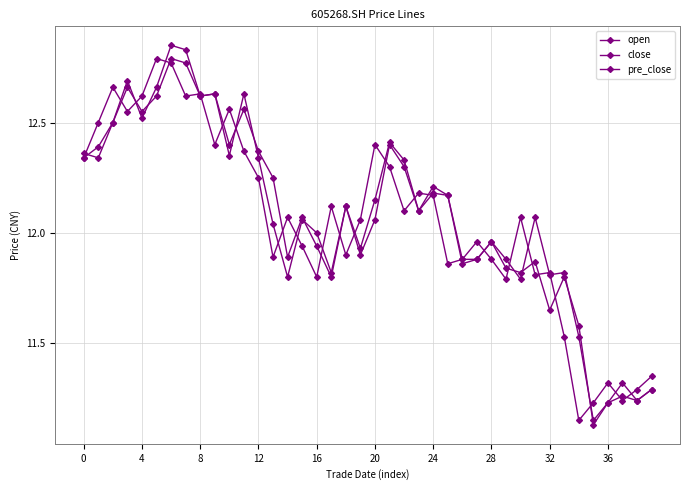

How many lines are shown in the chart?

3